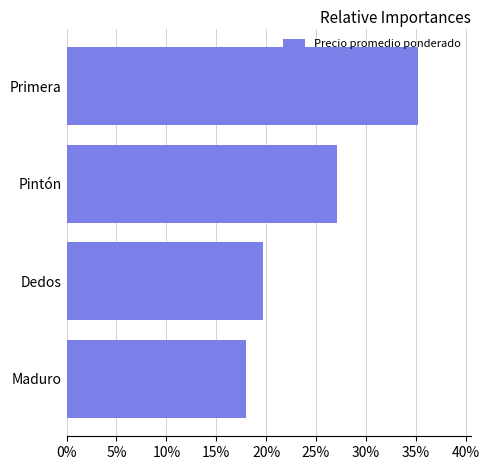

How many distinct data groups are displayed?

1